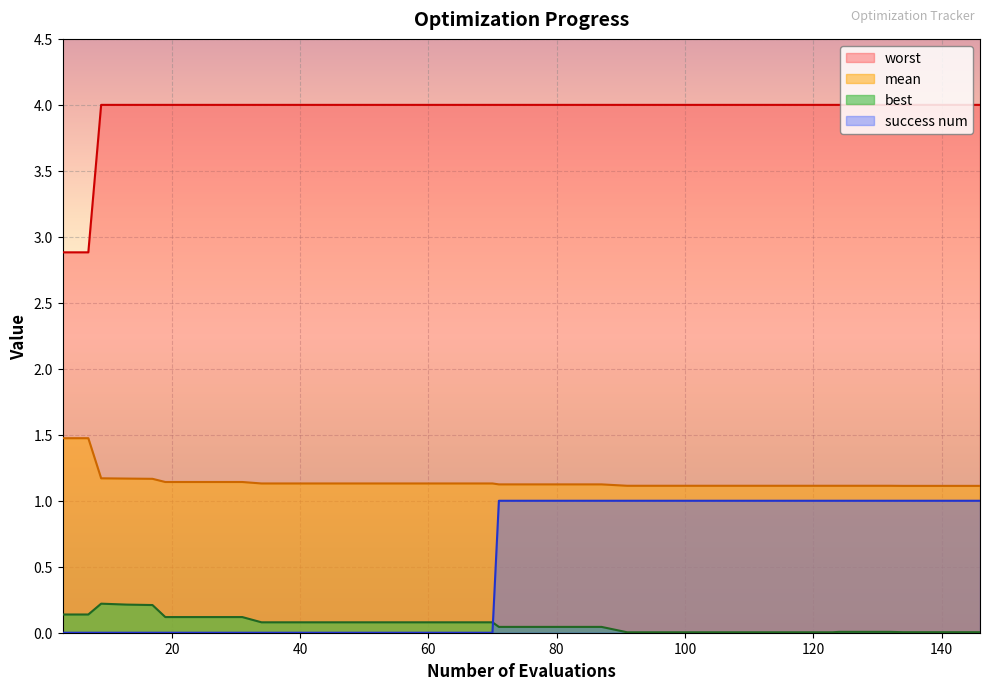

True or false: mean has more than 0 interior local peaks.

False